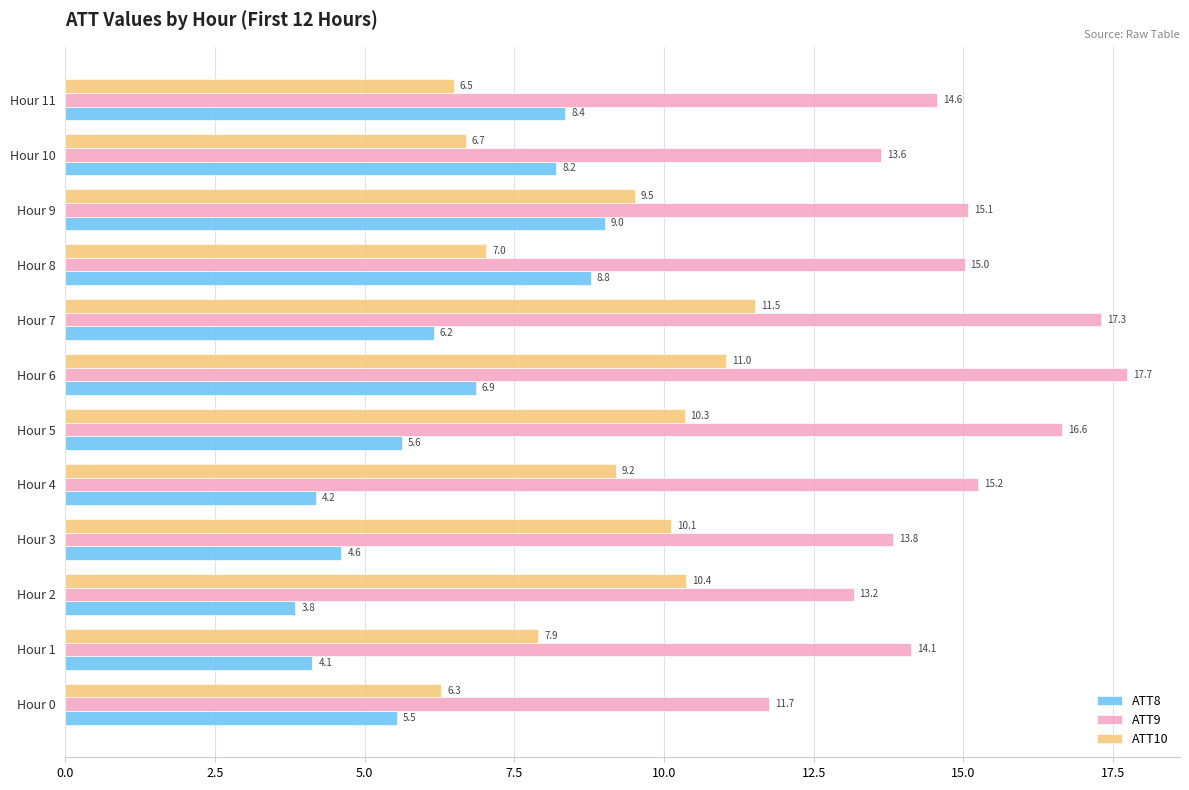

Rank the series by their average value, from highest to lowest.

ATT9, ATT10, ATT8